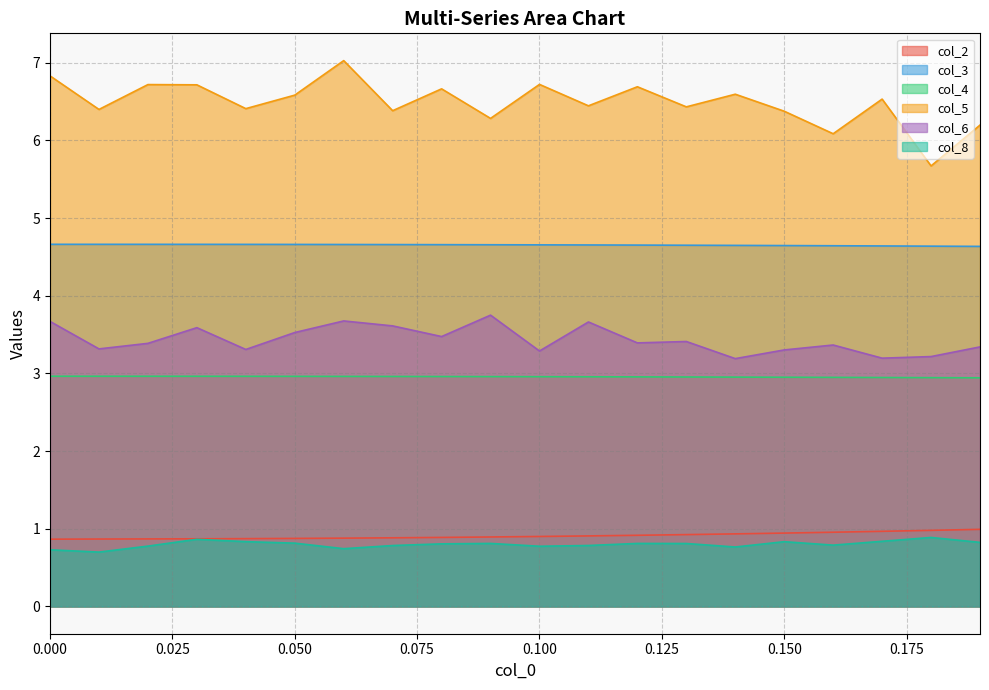

What is the maximum value shown in the chart?

7.0